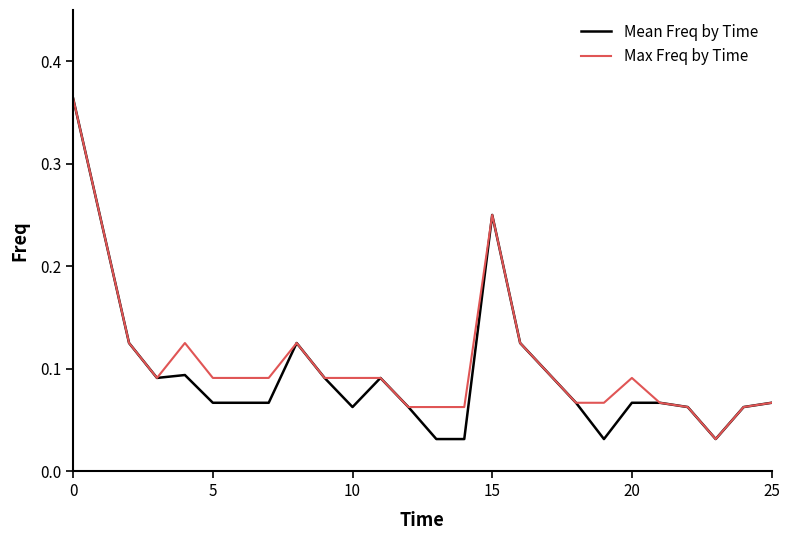

What are all the series names shown in the legend?

Mean Freq by Time, Max Freq by Time